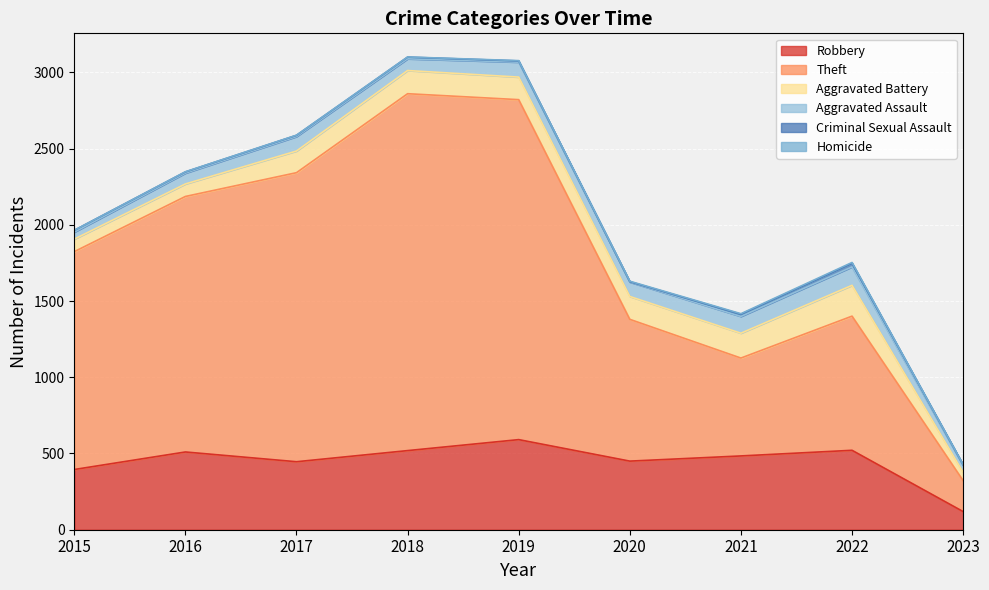

What is the maximum value for Homicide?

5